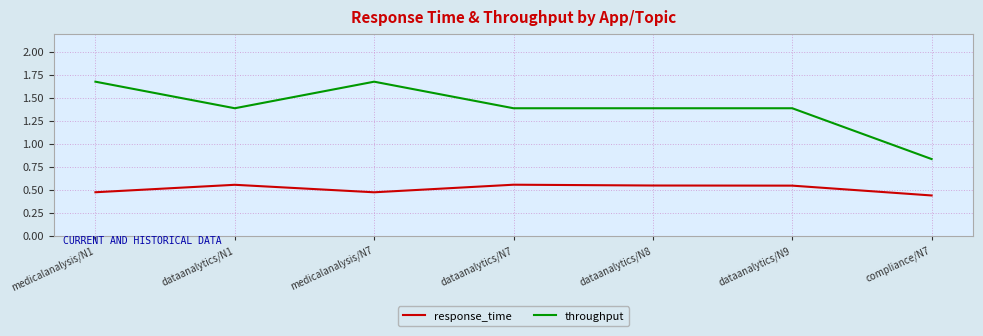

Count the throughput values in the range 1 to 2.

6